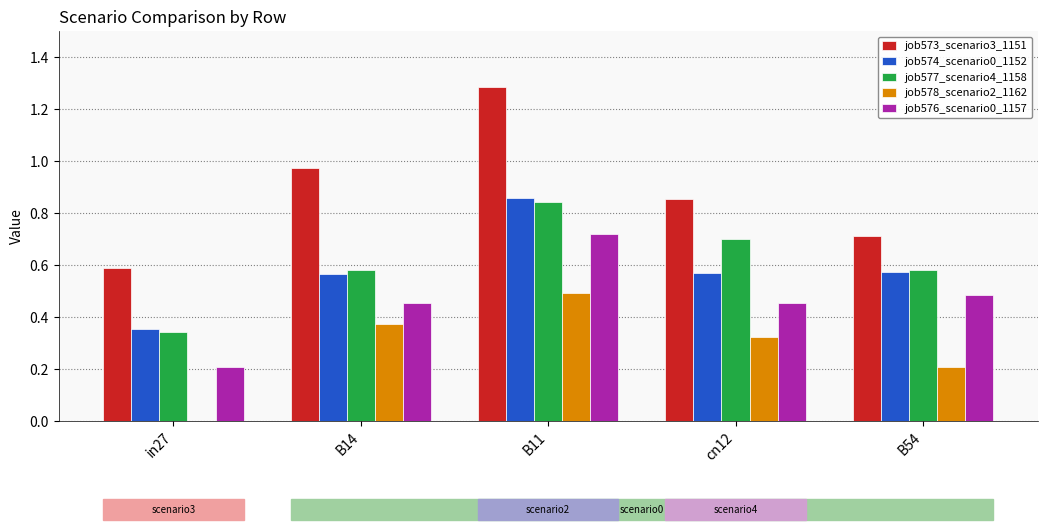

Is it true that job576_scenario0_1157 equals 0.5 at B14?

True